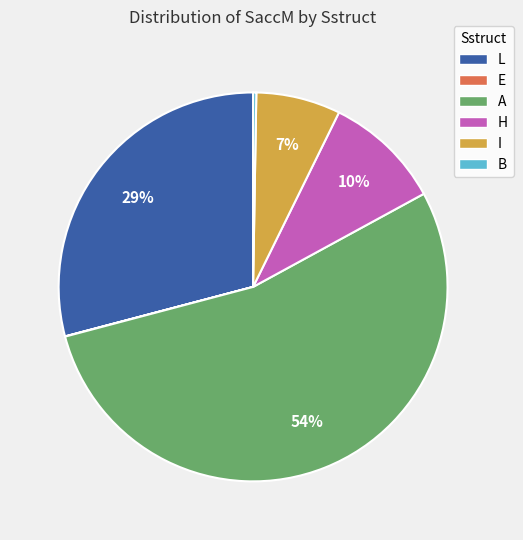

What percentage is the H slice, to the nearest percent?

10%